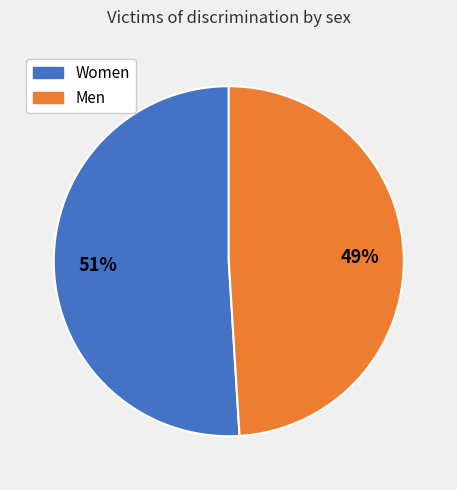

To the nearest percent, what is the average slice percentage?

50%